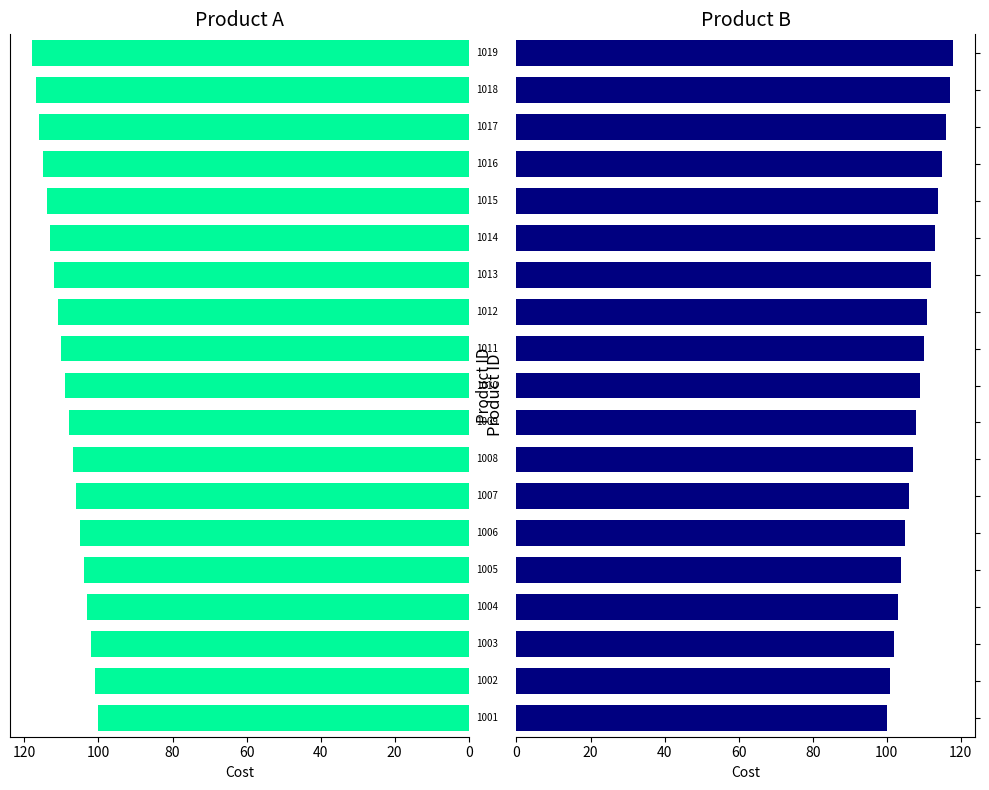

How many groups of bars are there?

19